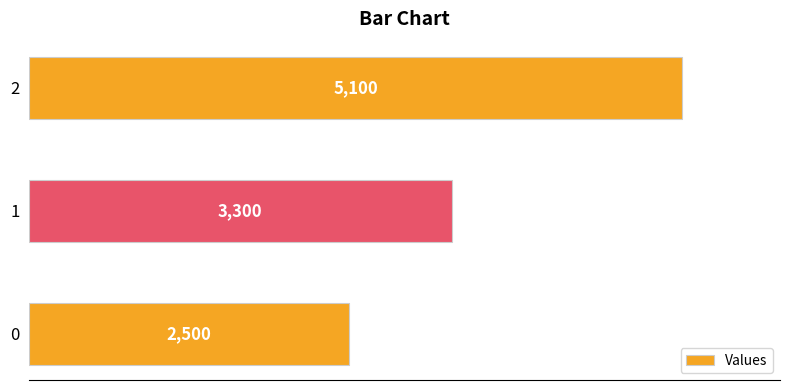

How many values are below 3300?

1